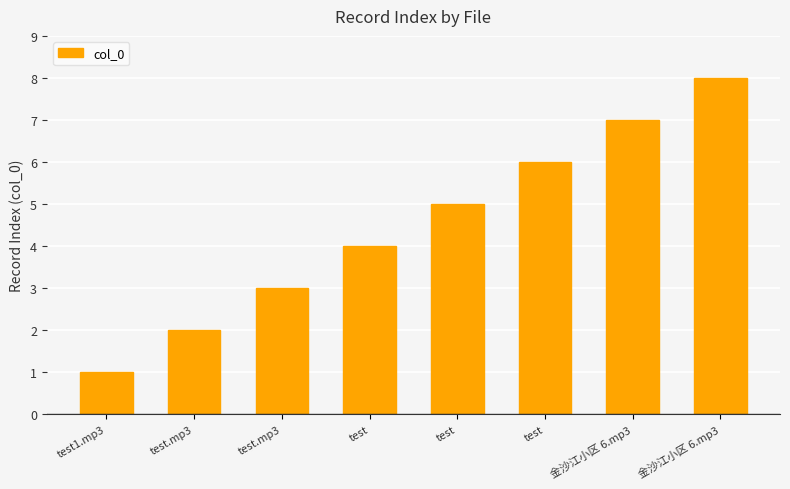

How many series are shown in this chart?

1